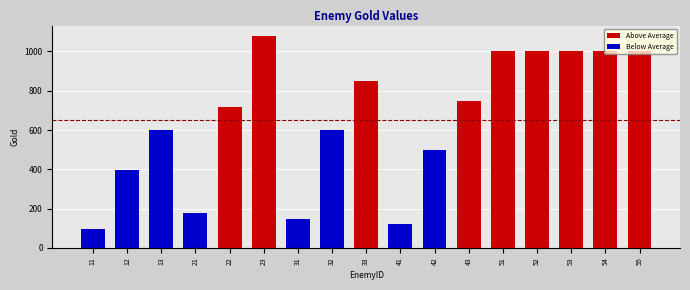

What is the smallest value displayed?

99